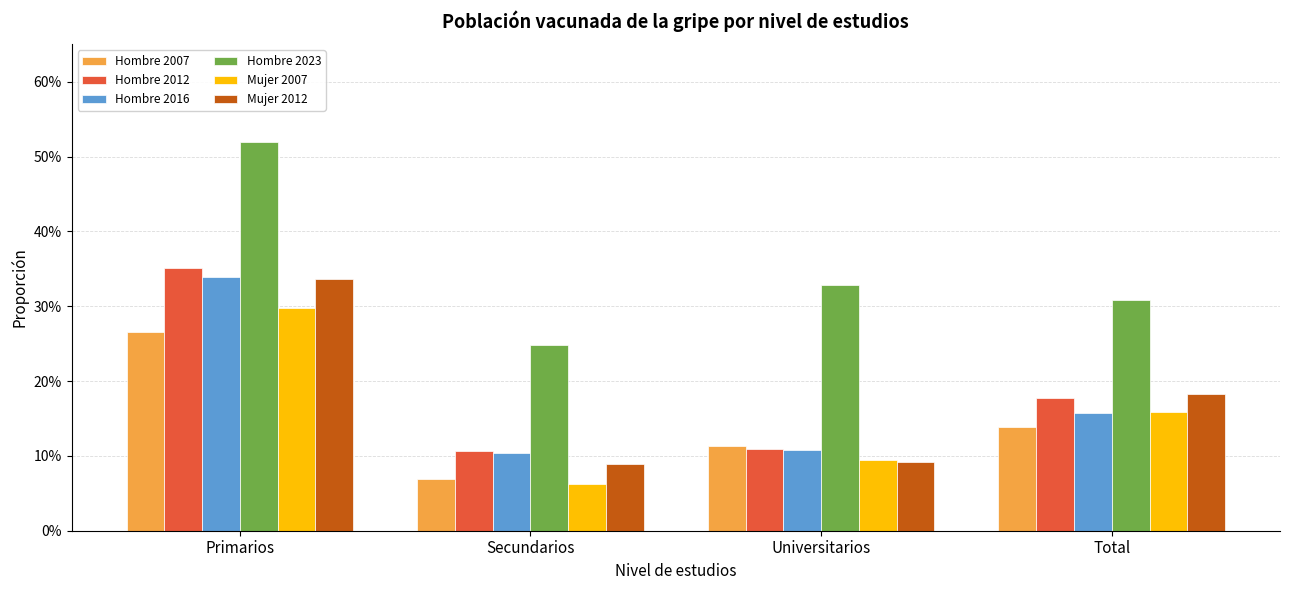

What is the greatest value displayed?

0.5